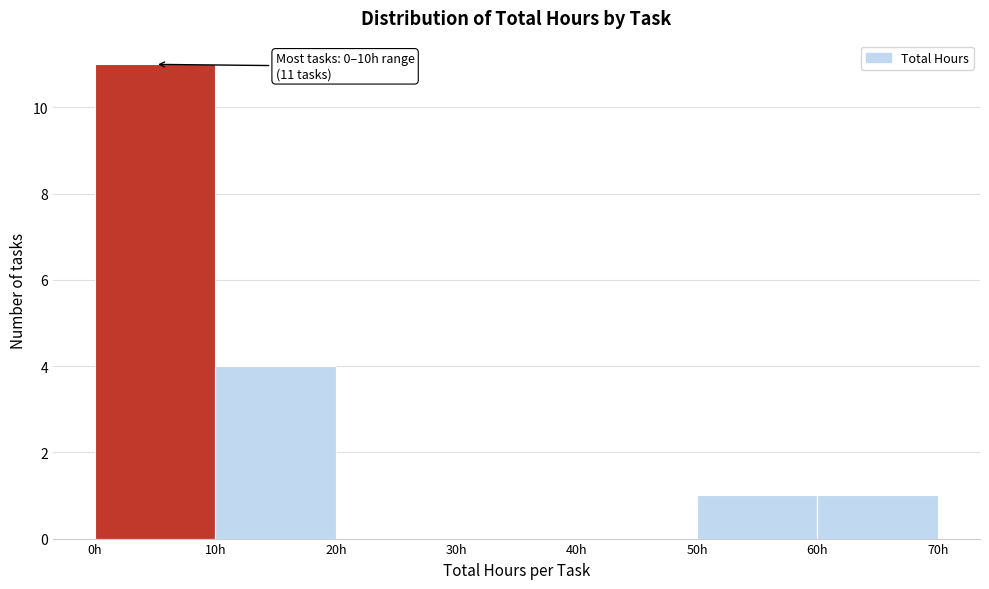

Over which range of the x-axis is the bar tallest?

0 to 10